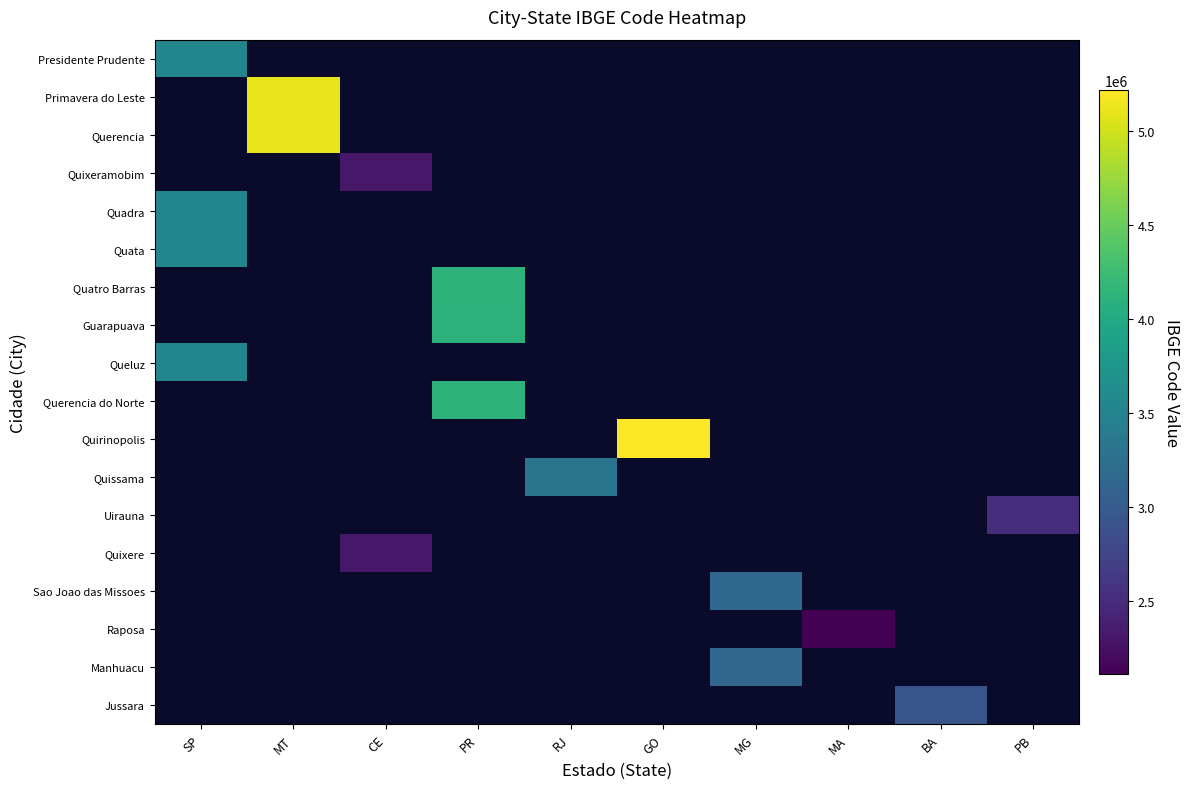

What is the minimum value for Presidente Prudente?

3541406.0